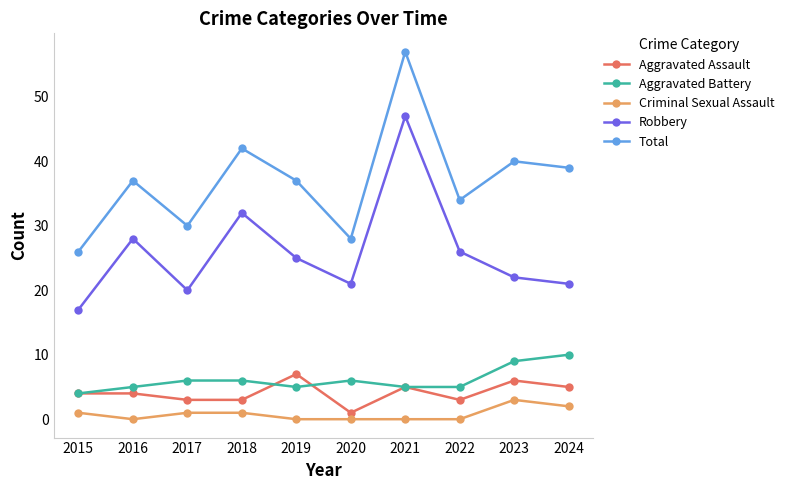

True or false: Robbery has more than 0 interior local peaks.

True